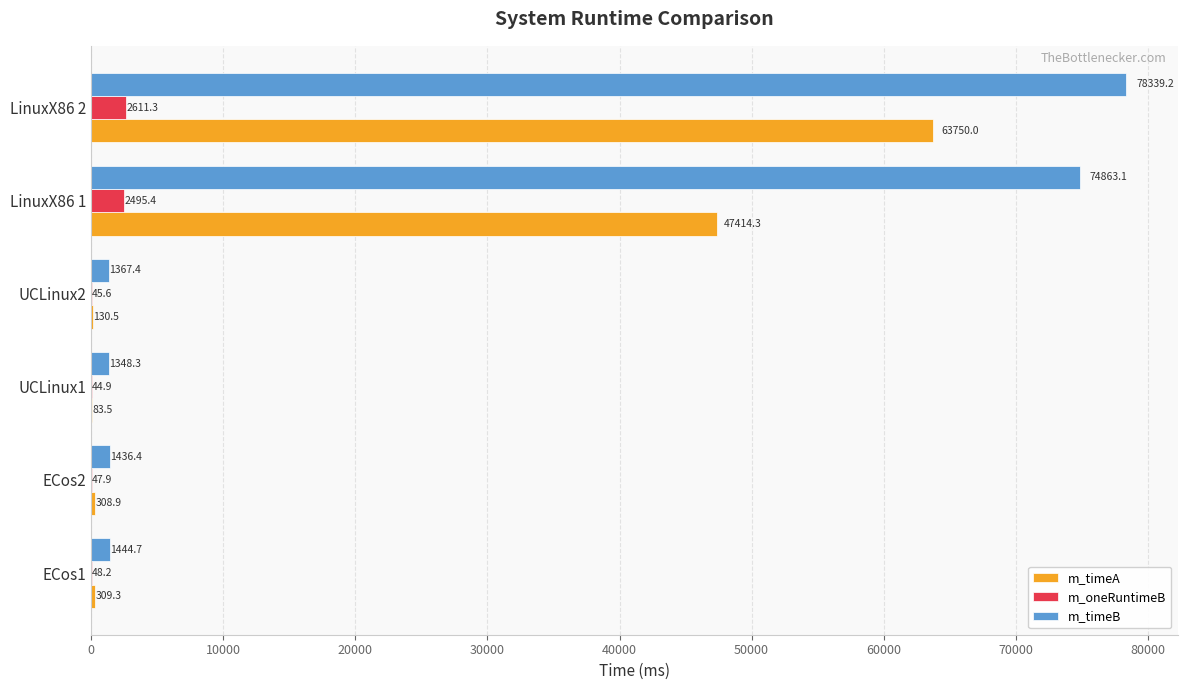

How many distinct data groups are displayed?

3